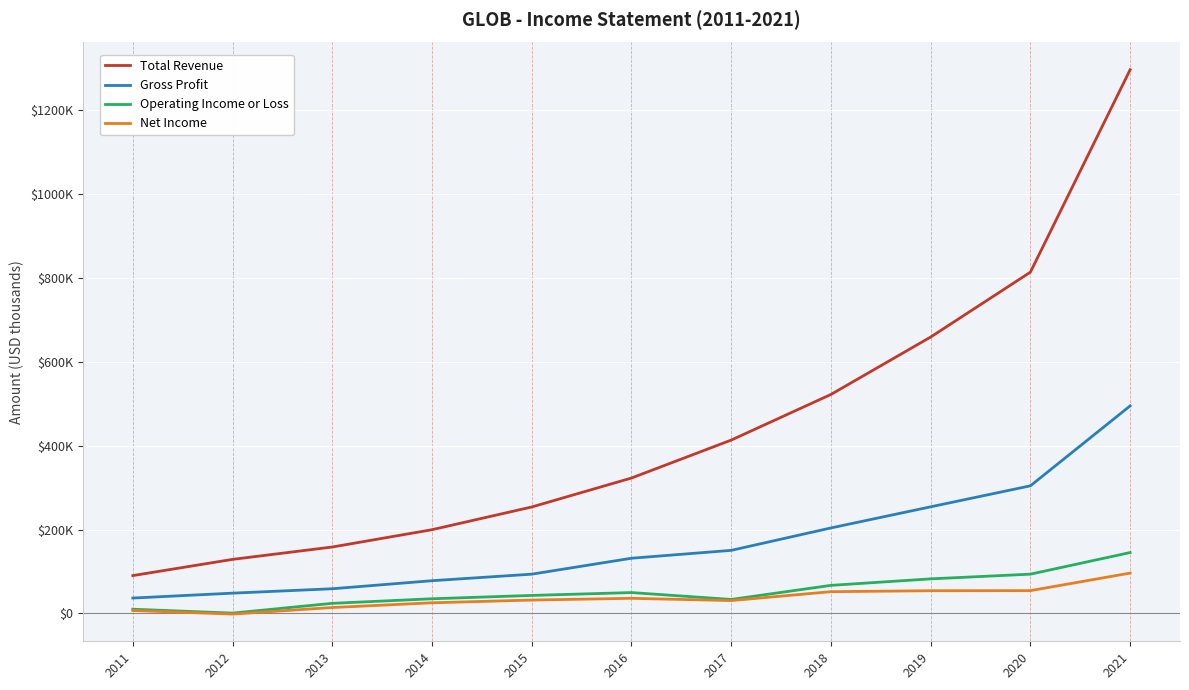

Does the chart display data point markers on the line(s)?

No